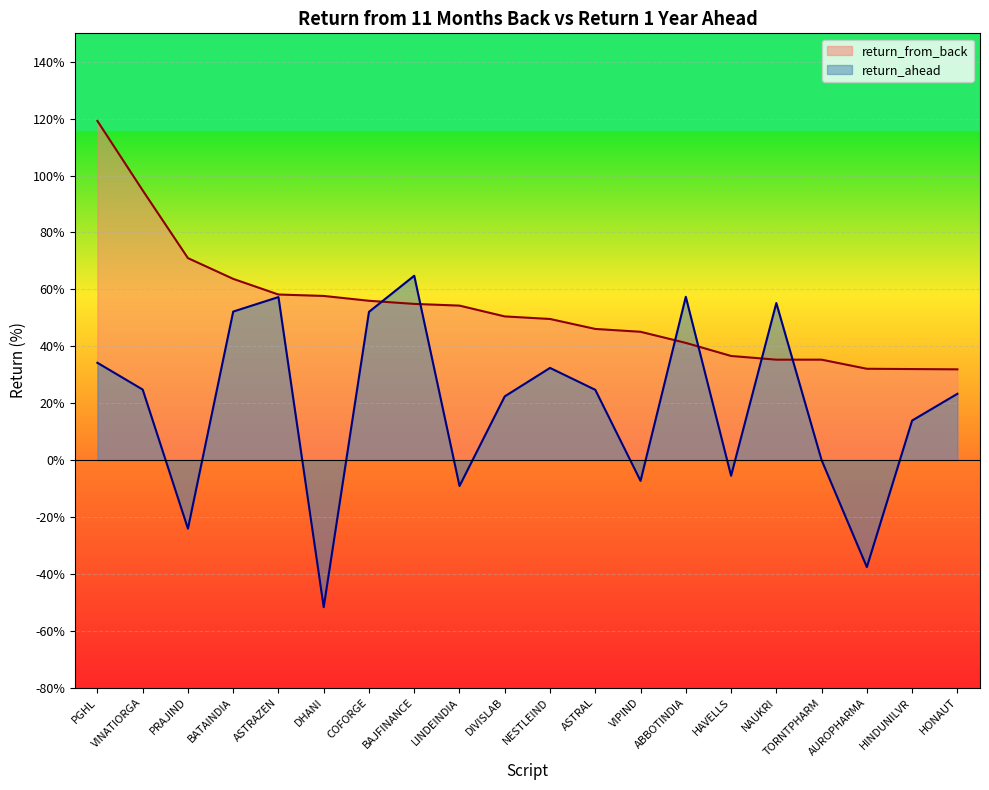

The value of return_from_back at HONAUT is 13.0. True or false?

False